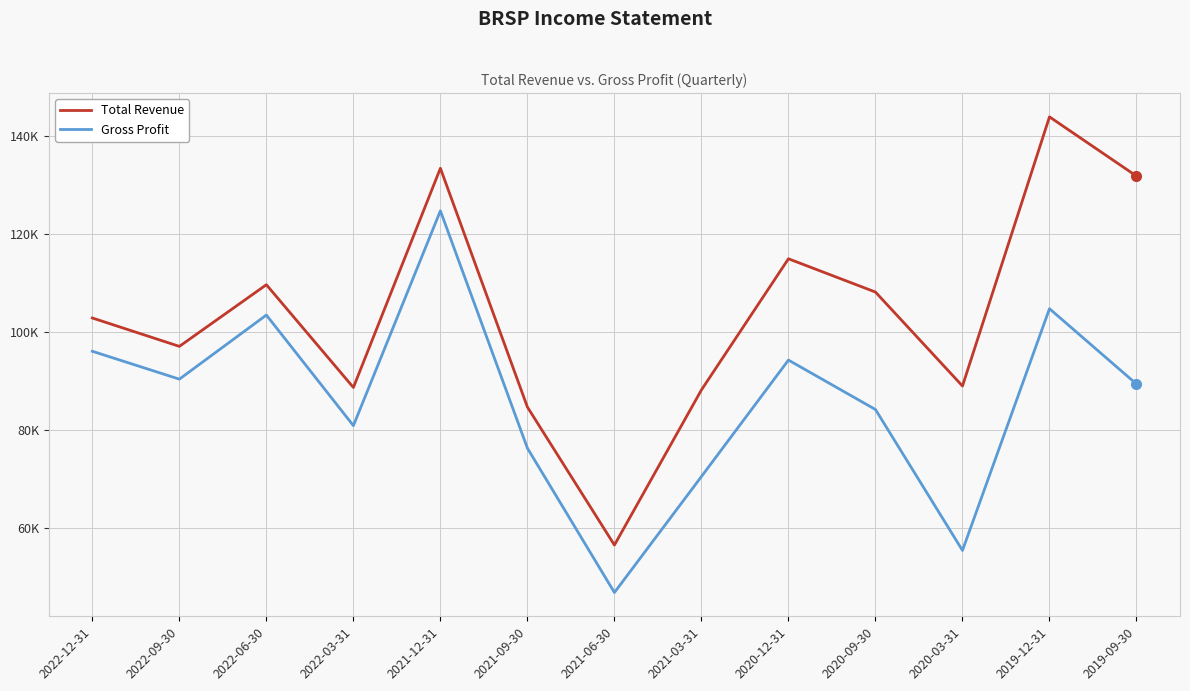

What are all the series names shown in the legend?

Total Revenue, Gross Profit